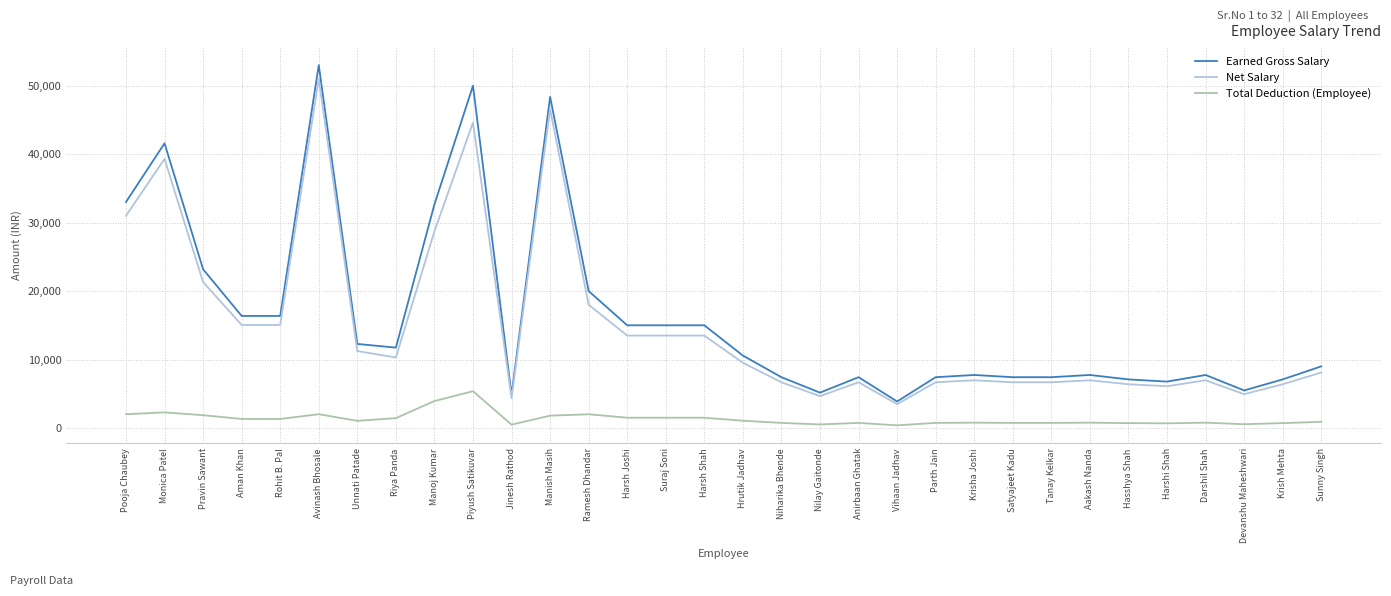

True or false: Net Salary and Total Deduction (Employee) intersect in this chart.

False